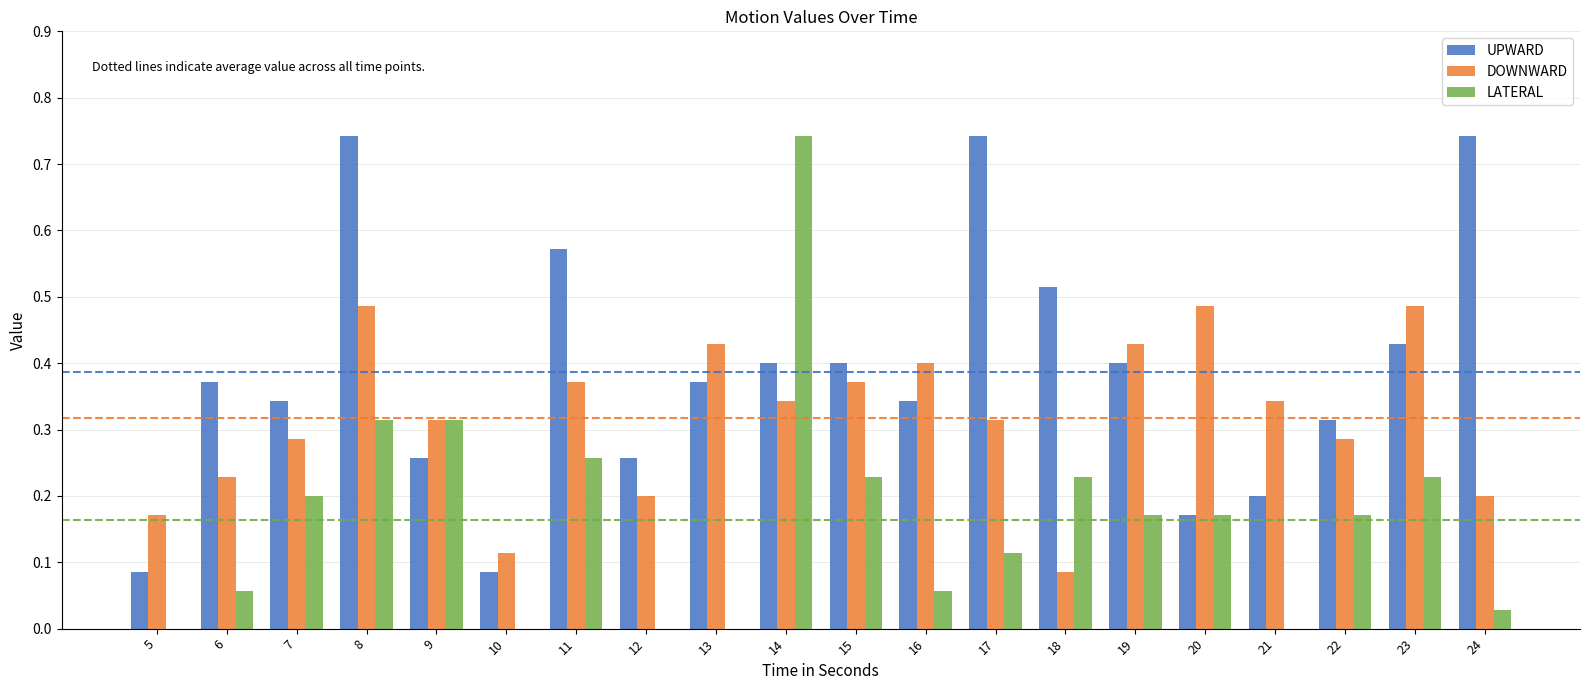

What is the sum of all DOWNWARD values?

6.3